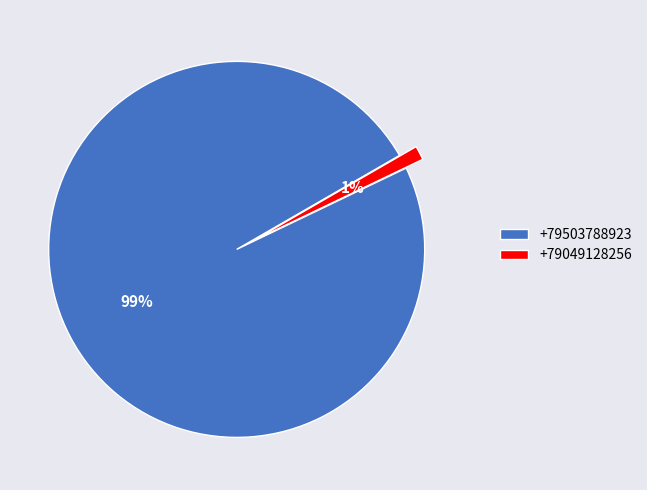

Which category has the biggest portion of the pie?

+79503788923